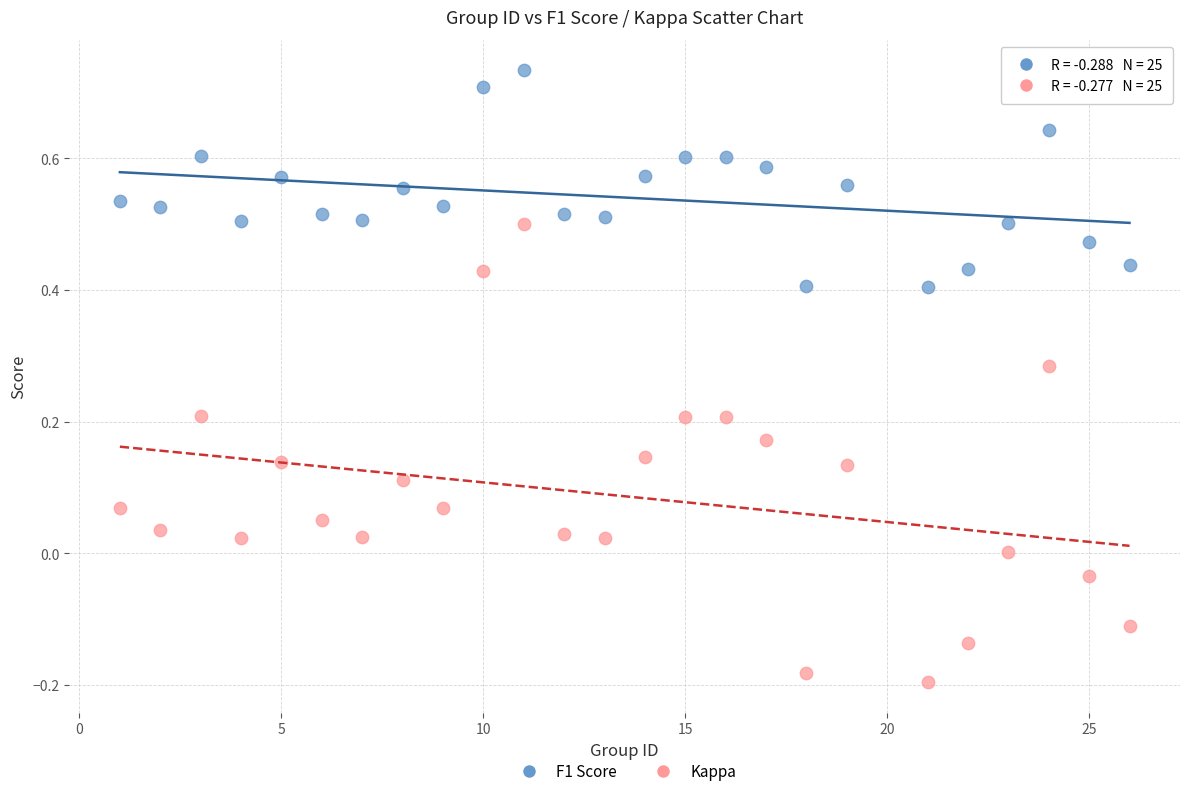

Which series reaches the minimum Y coordinate?

Kappa